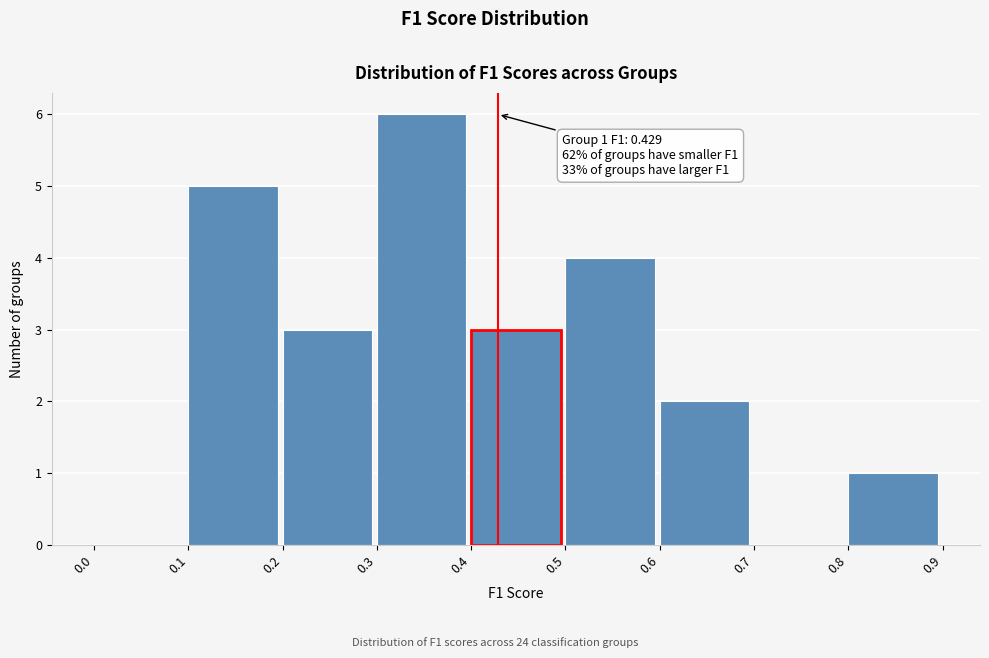

Over which range of the x-axis is the bar tallest?

0.3 to 0.4